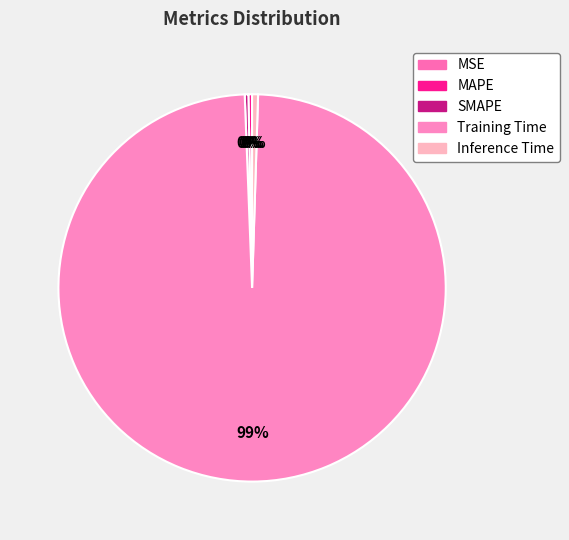

Combined, do Inference Time and Training Time account for over 50%?

Yes